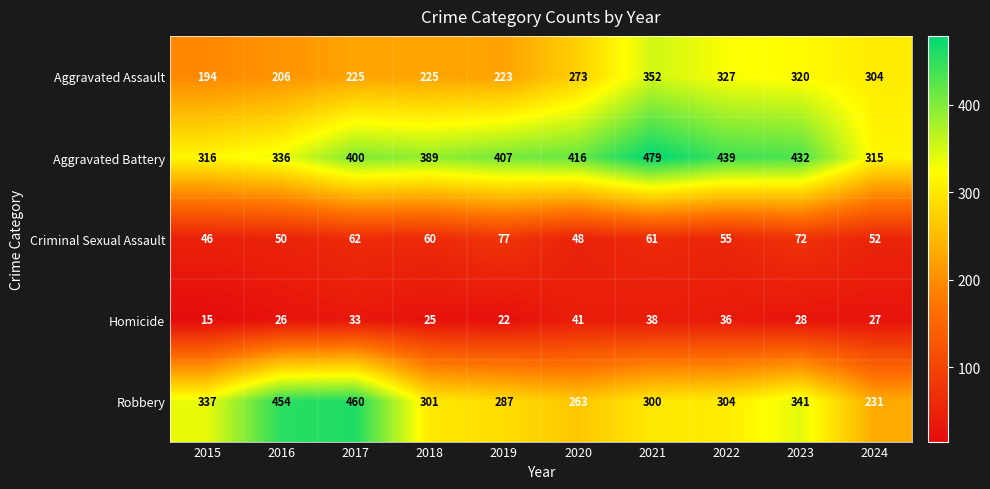

Which category has the lowest value across all series?

2015